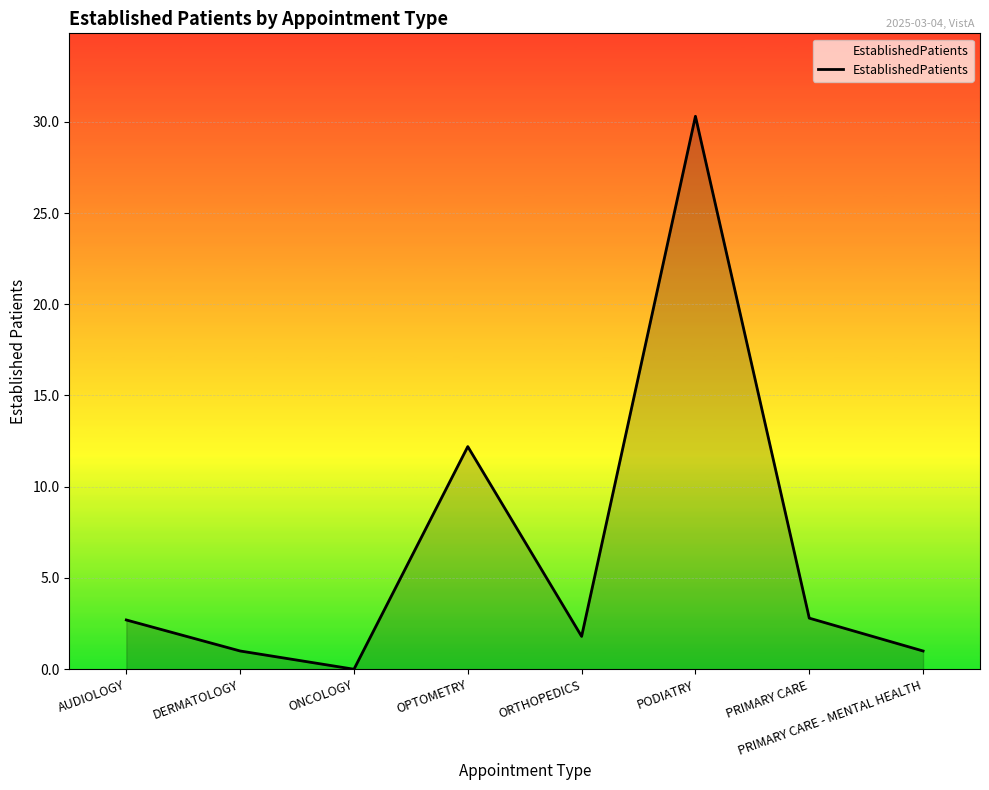

How many lines are shown in the chart?

1